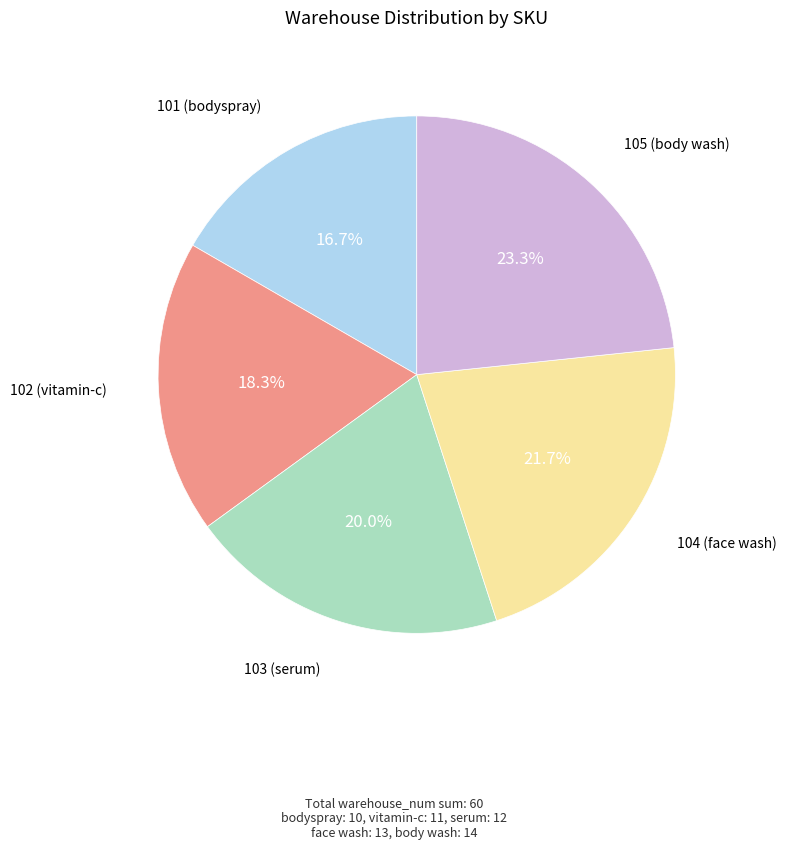

Is there any slice that represents more than half of the pie?

No